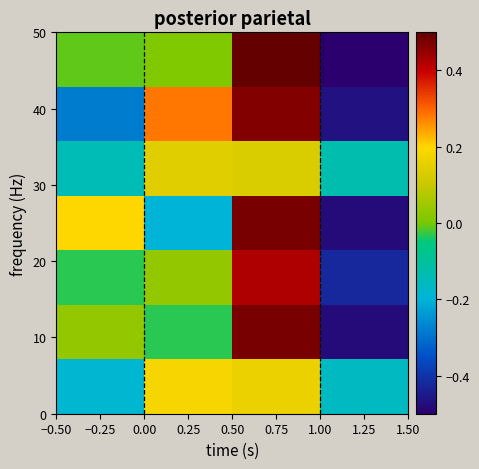

At how many categories does at least one series exceed 0?

3